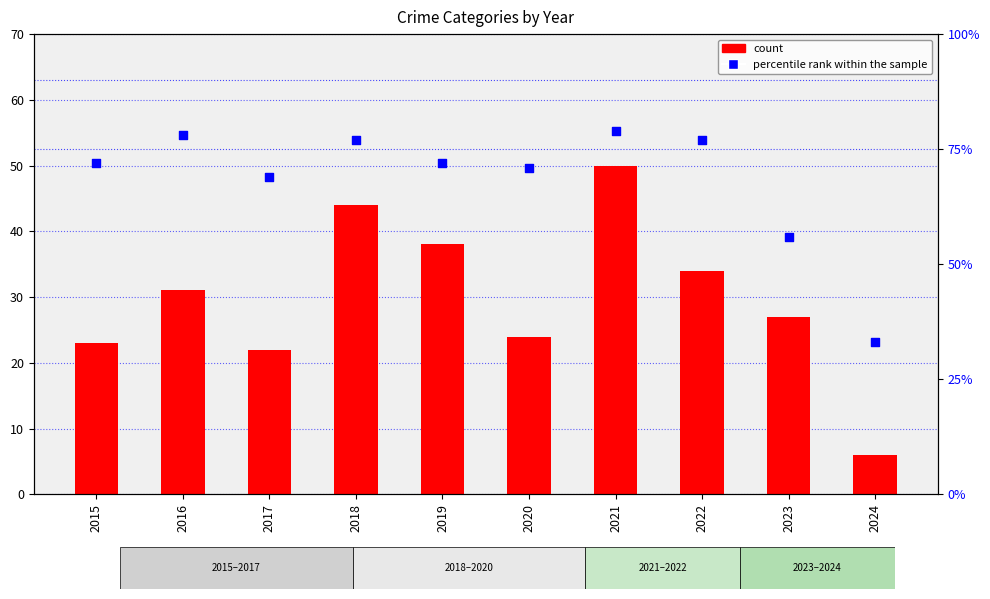

Which series contains the lowest Y value?

count